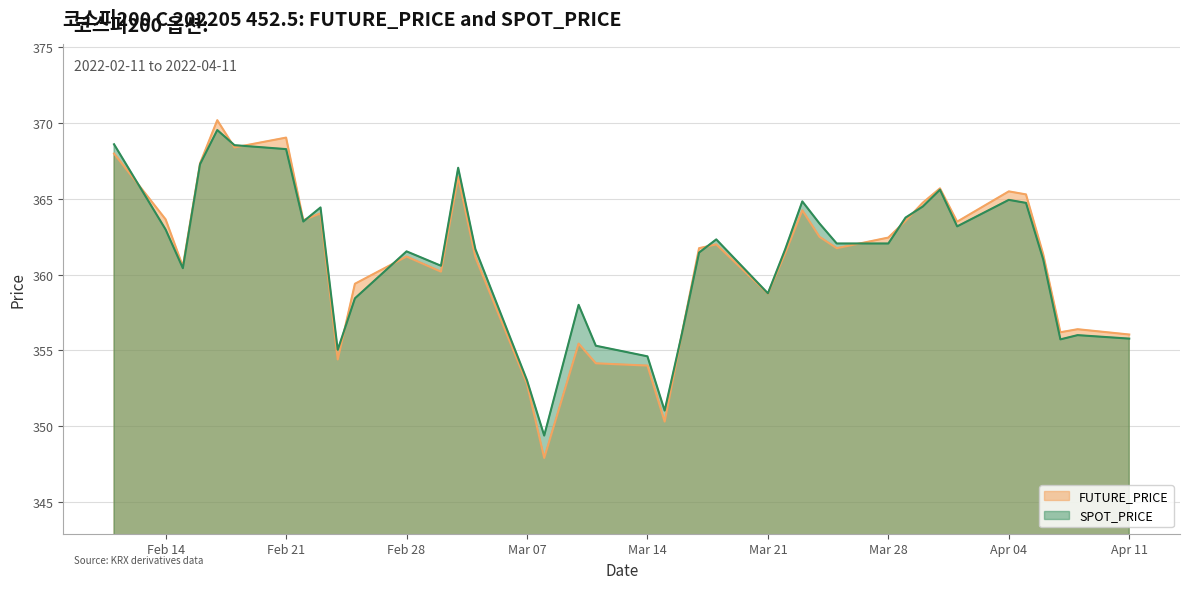

In SPOT_PRICE, how many points are lower than both neighbors (excluding endpoints)?

9